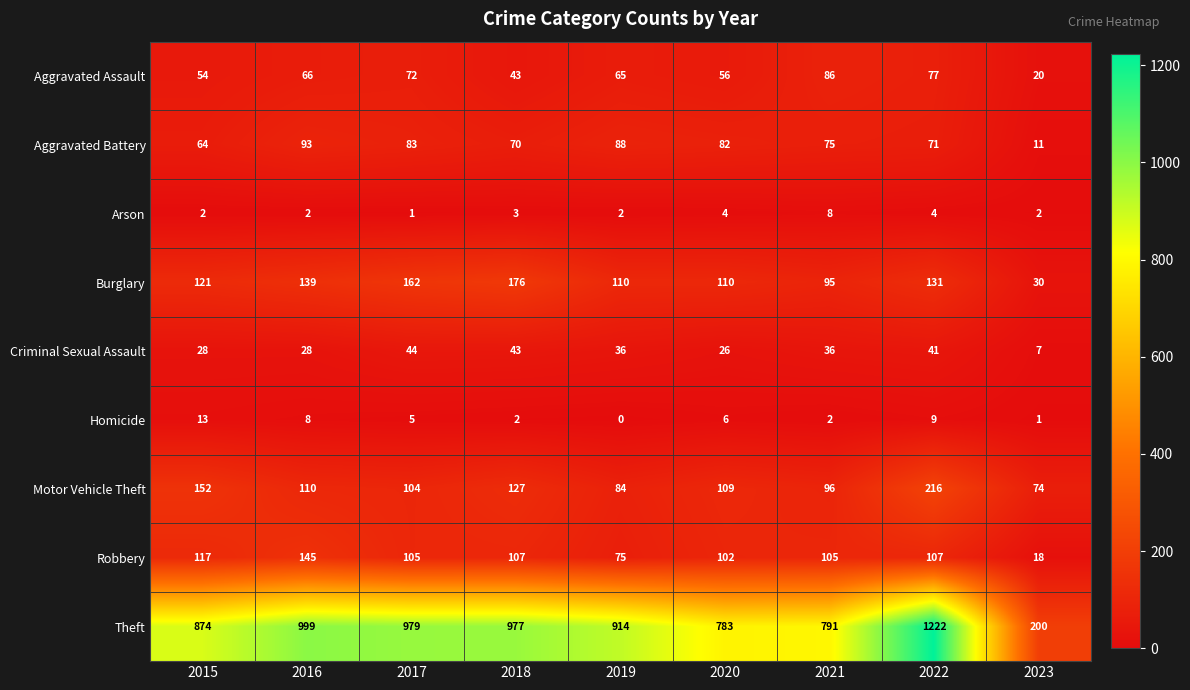

The Motor Vehicle Theft series shows 77 at 2018. True or false?

False